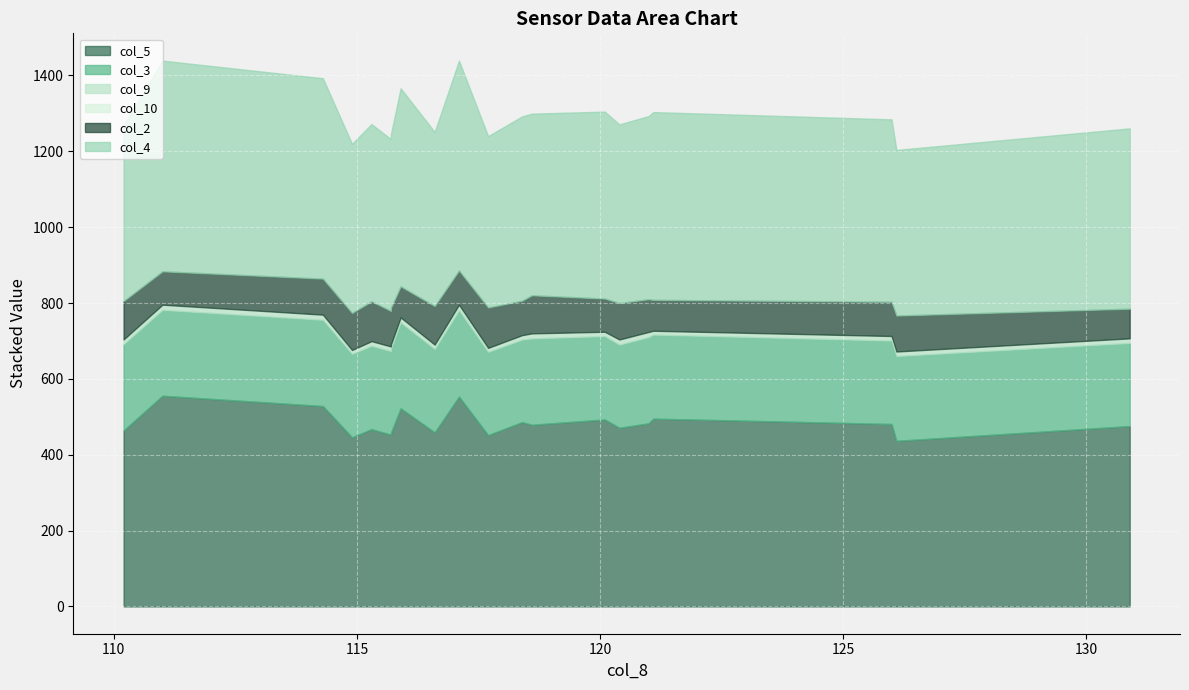

Which series changed the most between 6 and 11?

col_3